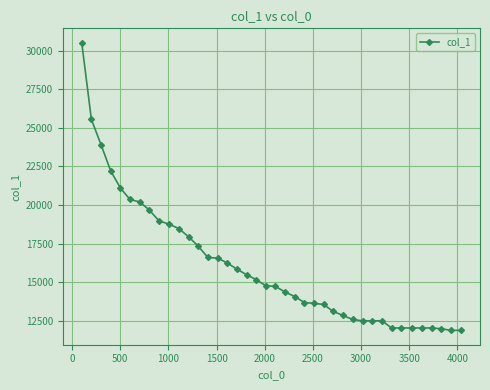

What is the minimum value shown in the chart?

11875